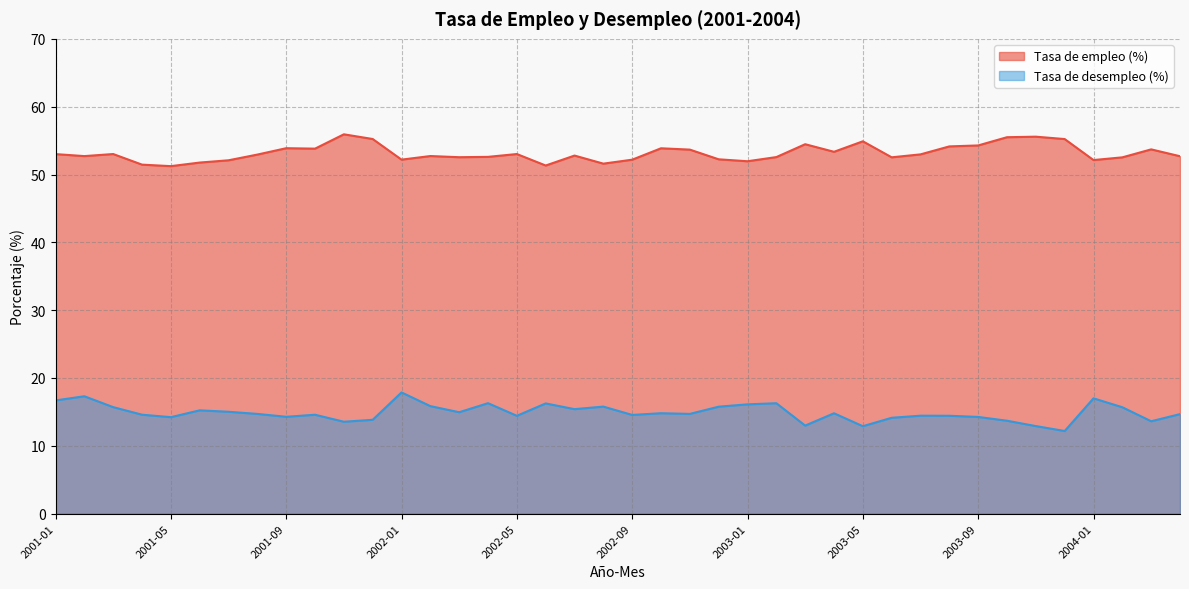

What is the approximate value of Tasa de desempleo (%) at 2001-07?

15.0